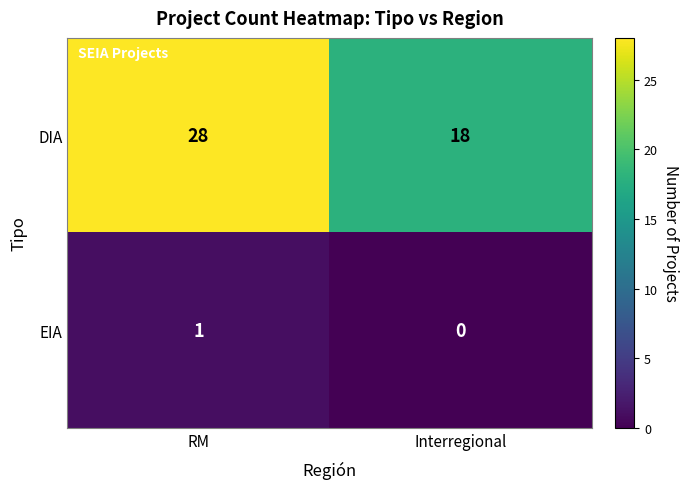

At which category is the sum across all series the highest?

RM